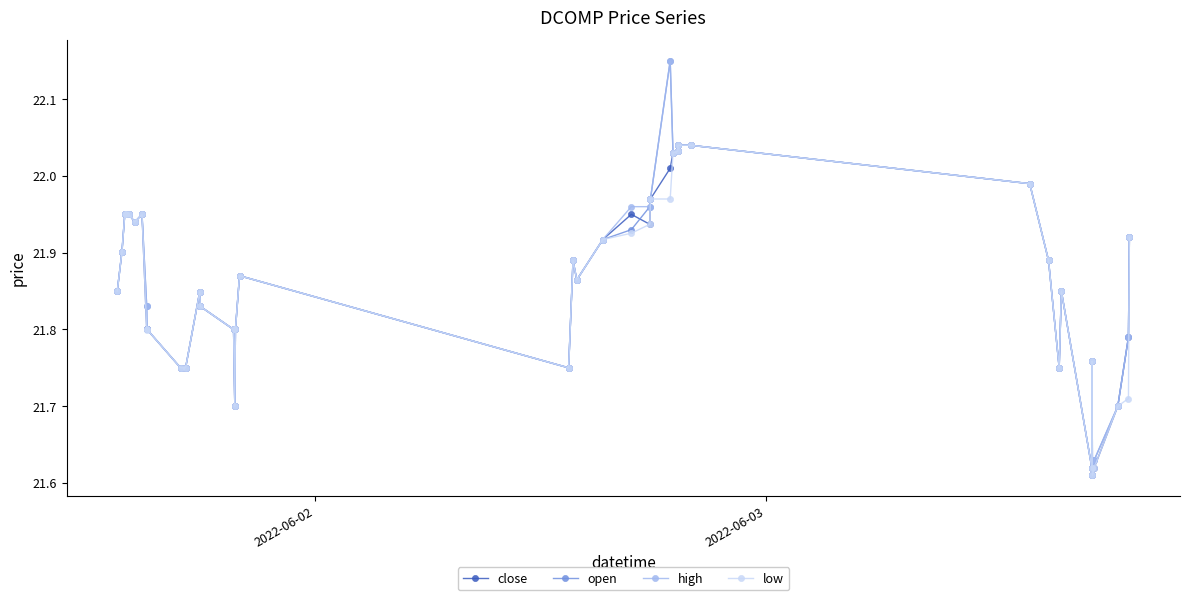

At how many categories does at least one series exceed 21?

40